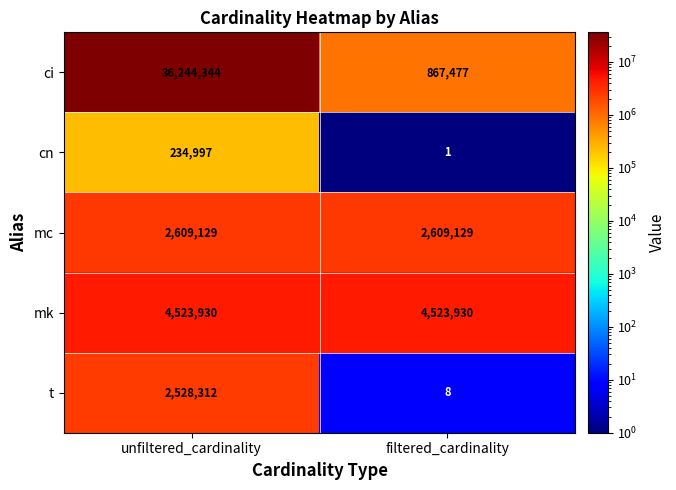

Reading right to left, list all the values displayed in this chart.

ci: filtered_cardinality=867477	unfiltered_cardinality=36244344
cn: filtered_cardinality=1	unfiltered_cardinality=234997
mc: filtered_cardinality=2609129	unfiltered_cardinality=2609129
mk: filtered_cardinality=4523930	unfiltered_cardinality=4523930
t: filtered_cardinality=8	unfiltered_cardinality=2528312